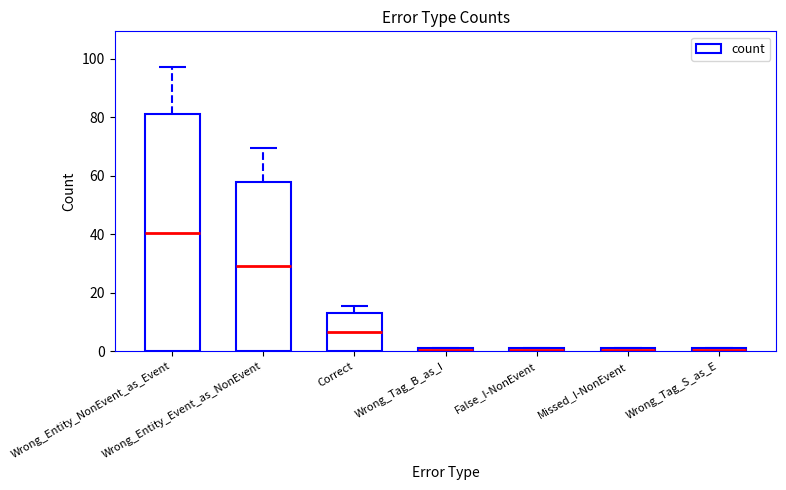

Reading right to left, list all the values displayed in this chart.

1	1	1	1	13	58	81